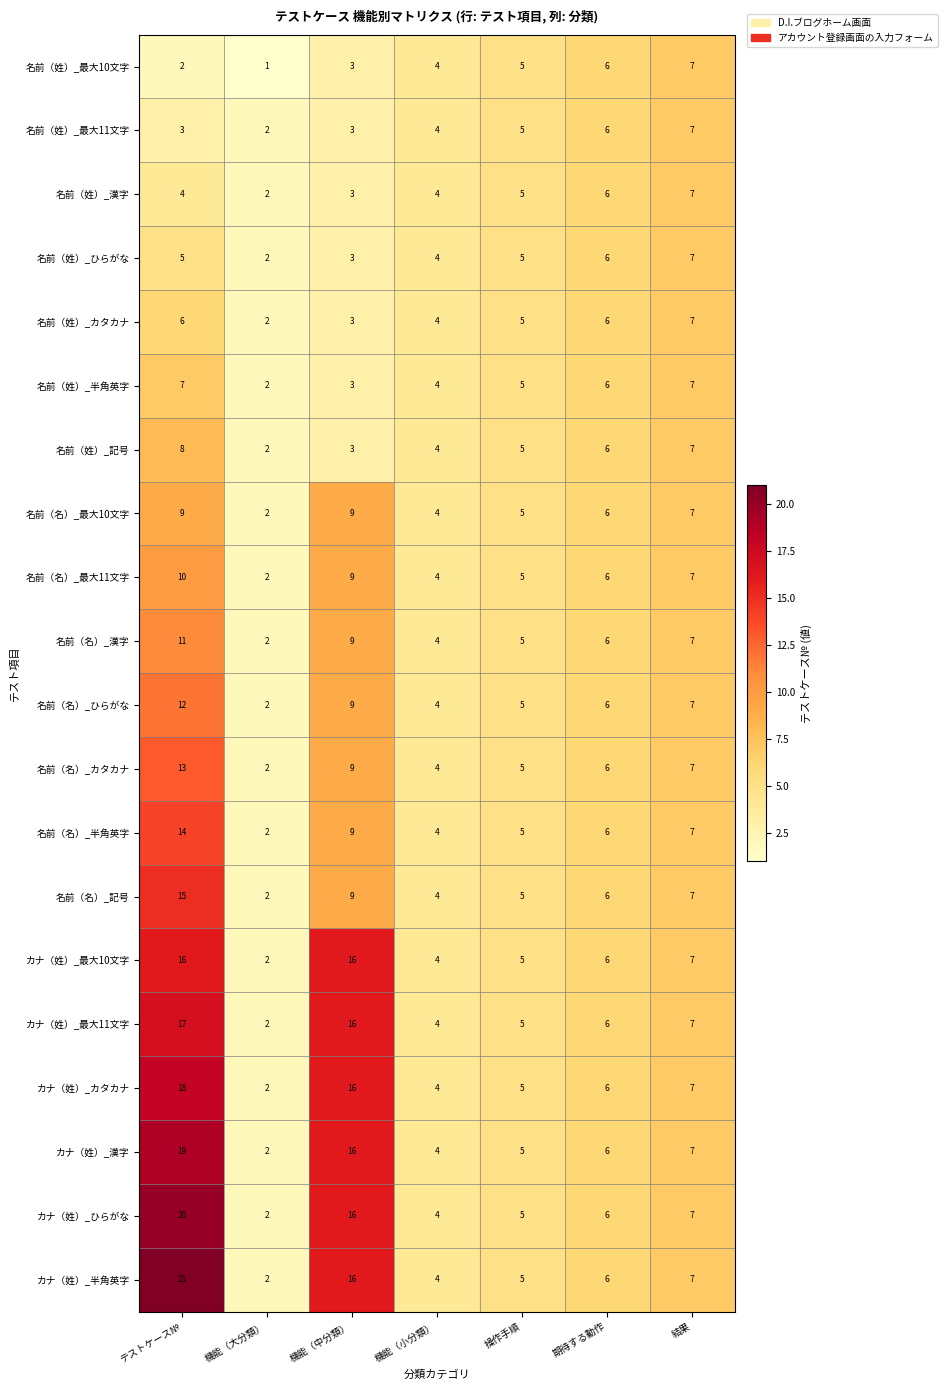

Which series has the widest spread of values?

カナ（姓）_半角英字